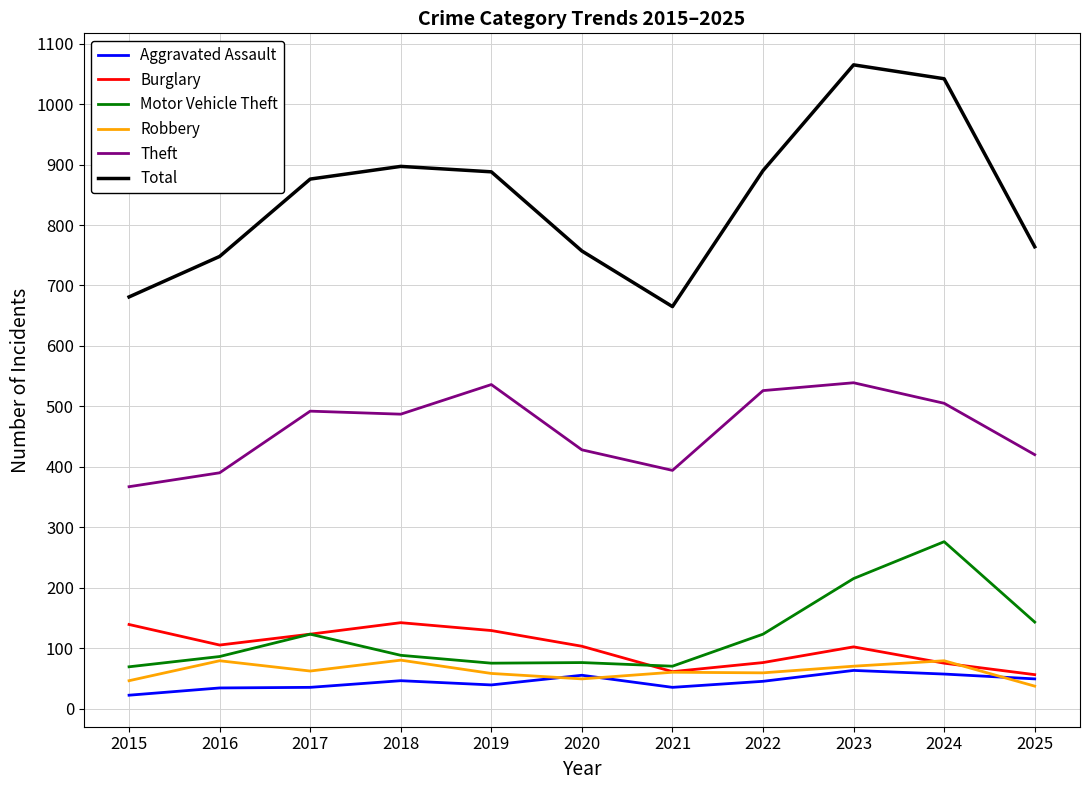

What is the highest value of the Aggravated Assault series?

63